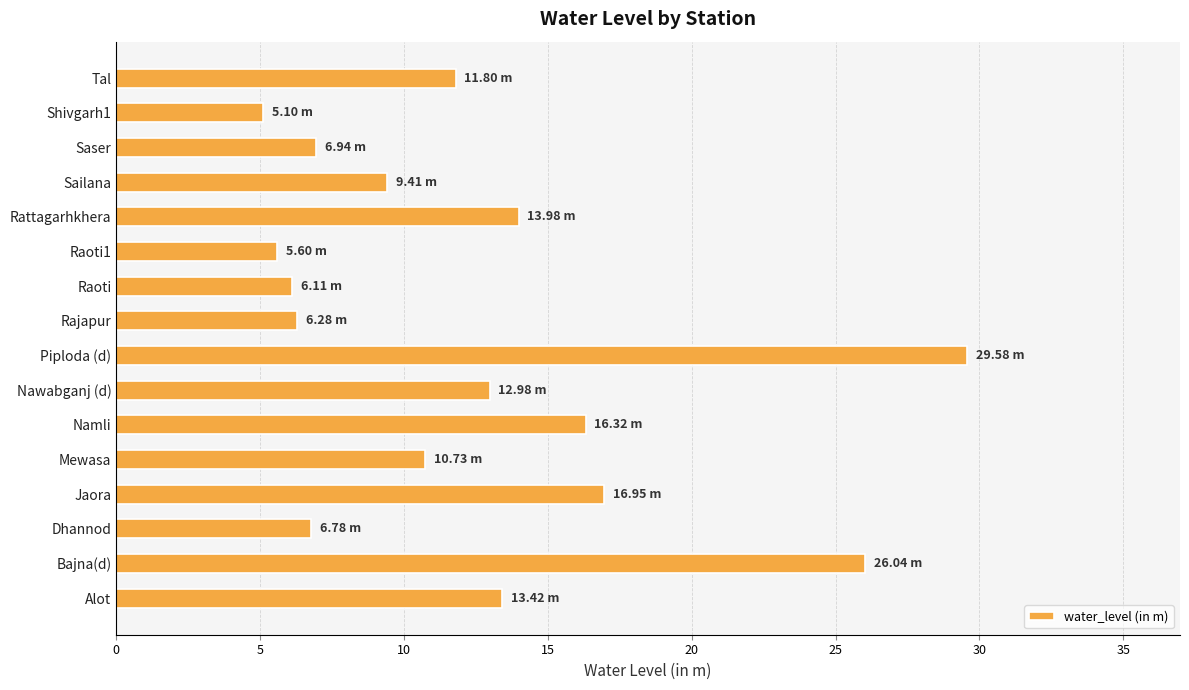

What is the sum of the values at Namli and Rajapur?

22.6